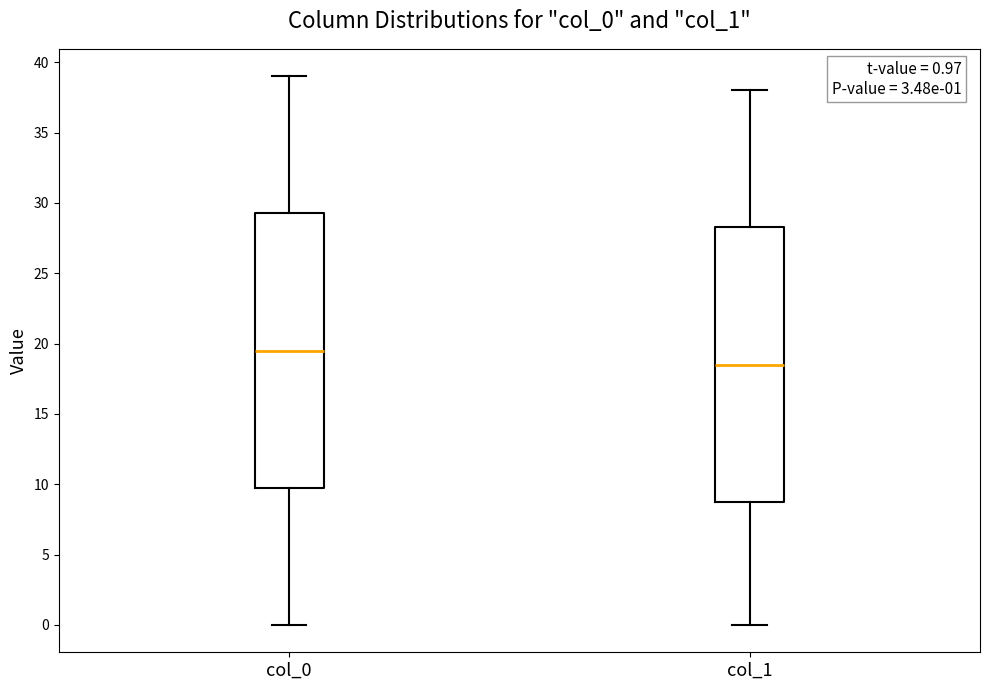

Which box has the lowest median line?

col_1